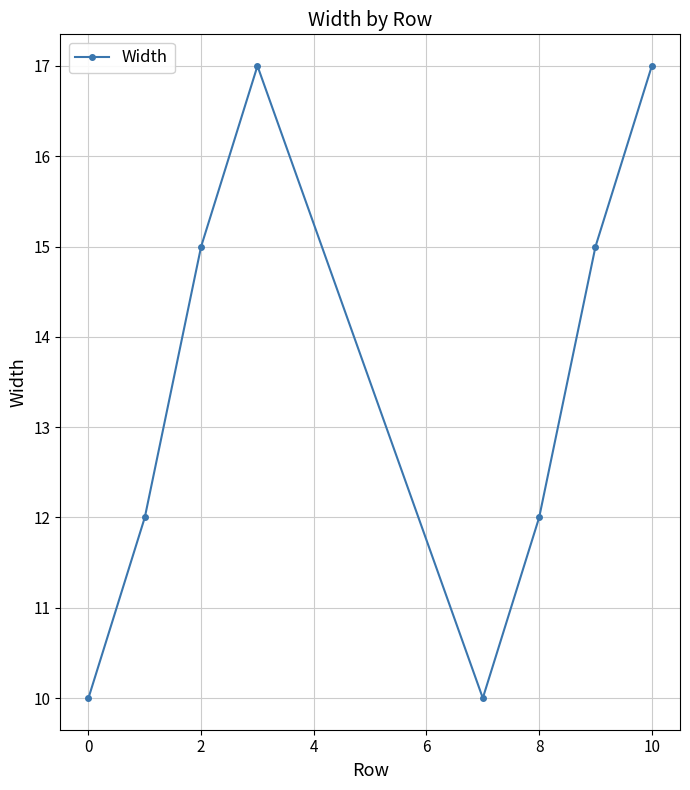

What is the average value?

14